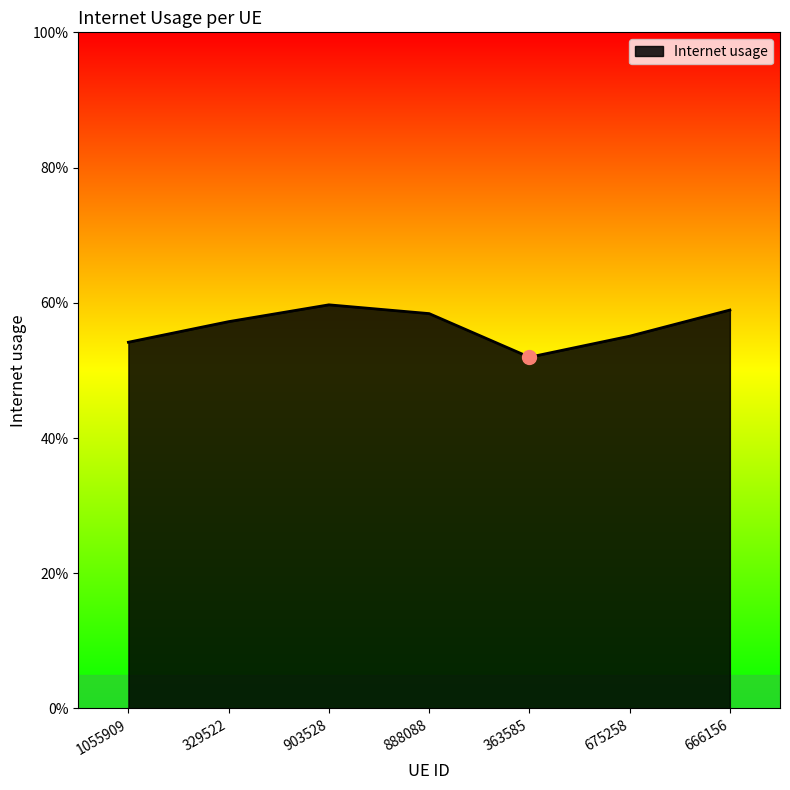

What is the difference between the maximum and minimum values?

0.1